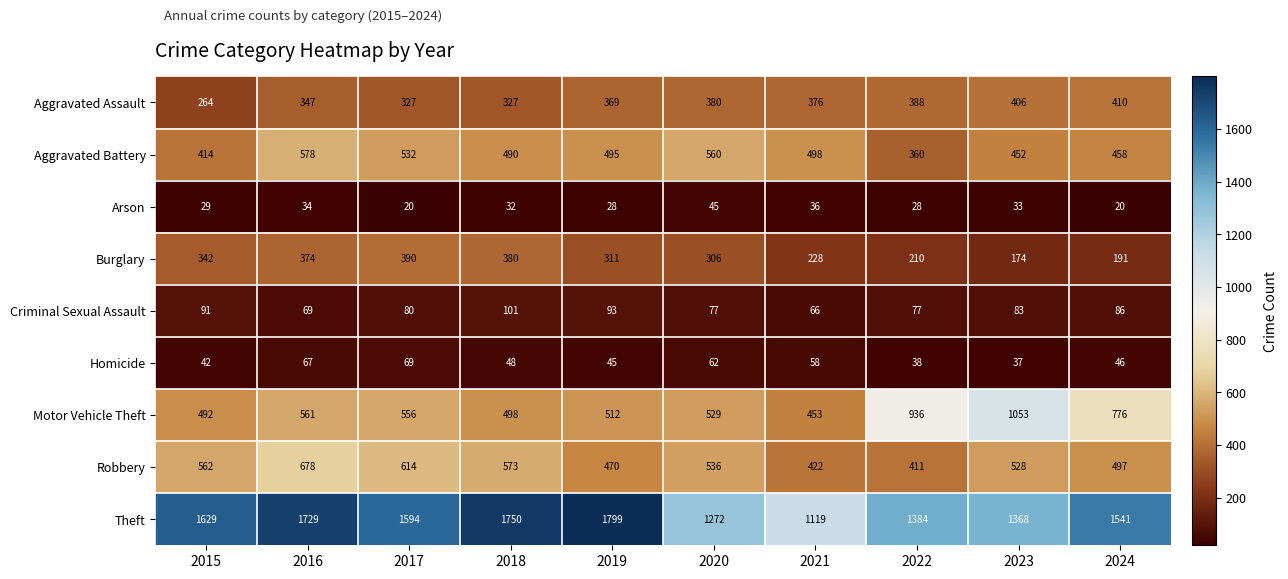

Rank the series by their maximum value, from lowest to highest.

Arson, Homicide, Criminal Sexual Assault, Burglary, Aggravated Assault, Aggravated Battery, Robbery, Motor Vehicle Theft, Theft